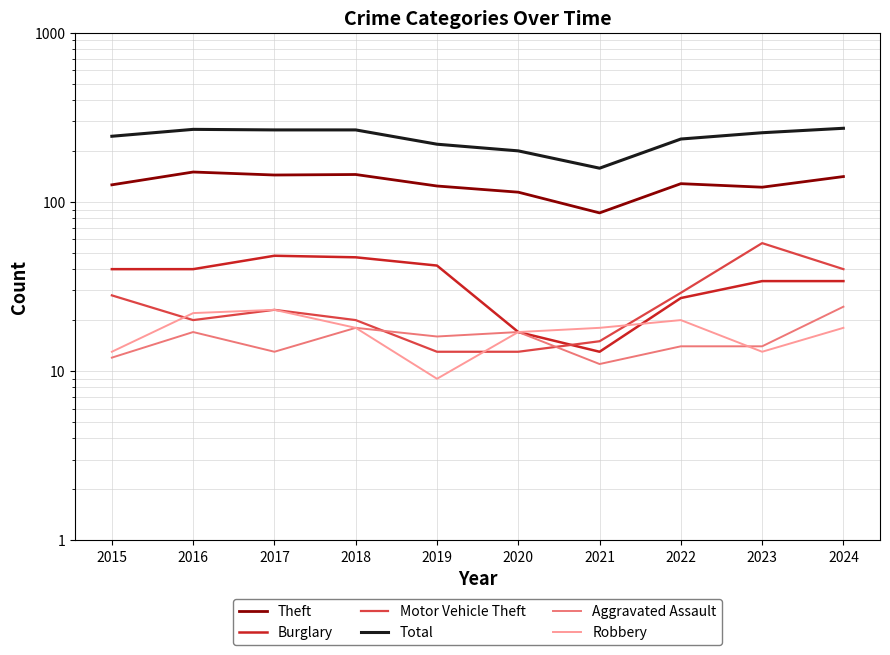

What is the sum of the Motor Vehicle Theft values at 2024 and 2019?

53